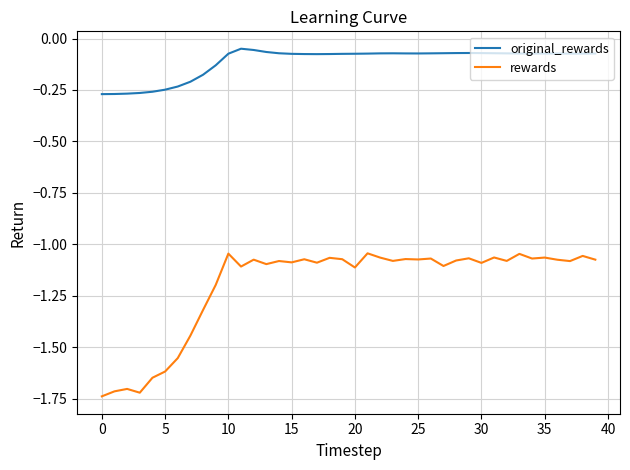

True or false: rewards and original_rewards intersect in this chart.

False